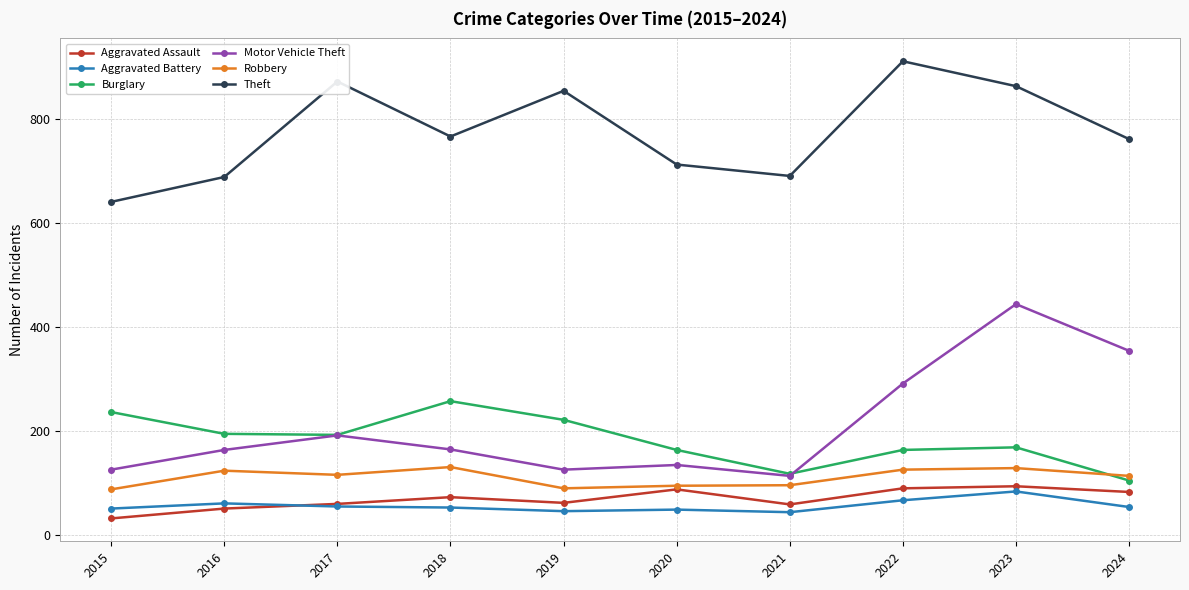

Is the value of Aggravated Battery at 2020 greater than the value of Burglary at 2023?

No